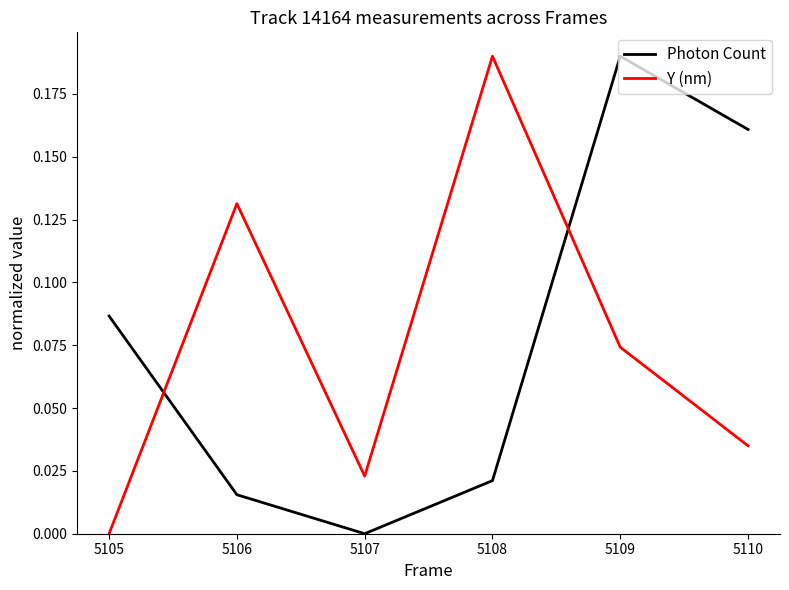

Which series ends up on top after the final intersection of Y (nm) and Photon Count?

Photon Count